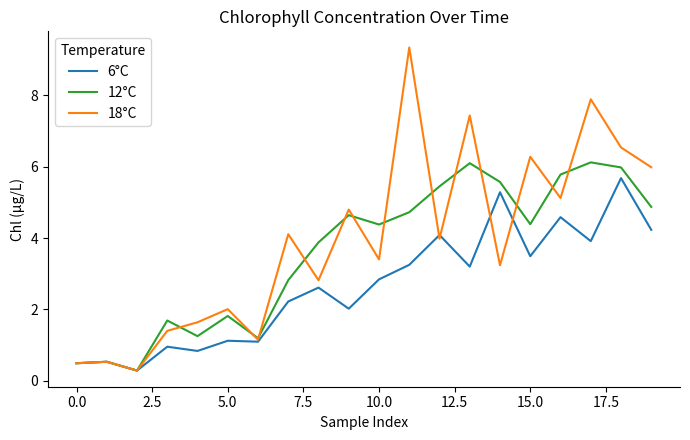

Reading right to left, extract all data points from this chart.

6°C: 4.2	5.7	3.9	4.6	3.5	5.3	3.2	4.1	3.2	2.8	2.0	2.6	2.2	1.1	1.1	0.8	1.0	0.3	0.5	0.5
12°C: 4.9	6.0	6.1	5.8	4.4	5.6	6.1	5.5	4.7	4.4	4.6	3.9	2.8	1.2	1.8	1.2	1.7	0.3	0.5	0.5
18°C: 6.0	6.5	7.9	5.1	6.3	3.2	7.4	4.0	9.3	3.4	4.8	2.8	4.1	1.2	2.0	1.6	1.4	0.3	0.5	0.5